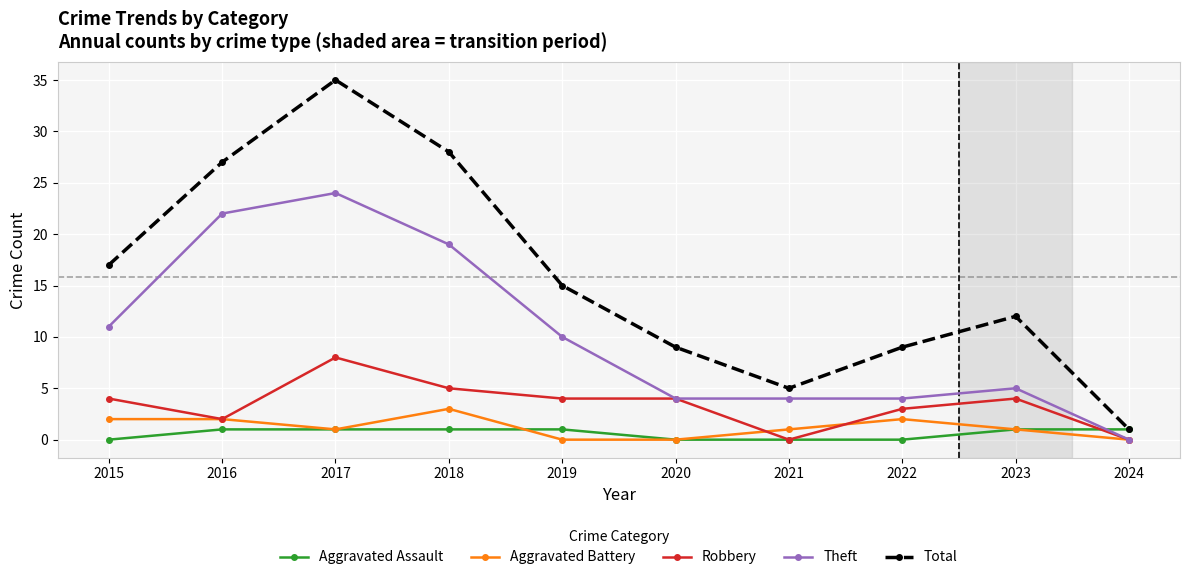

Which series has the largest total across all categories?

Total